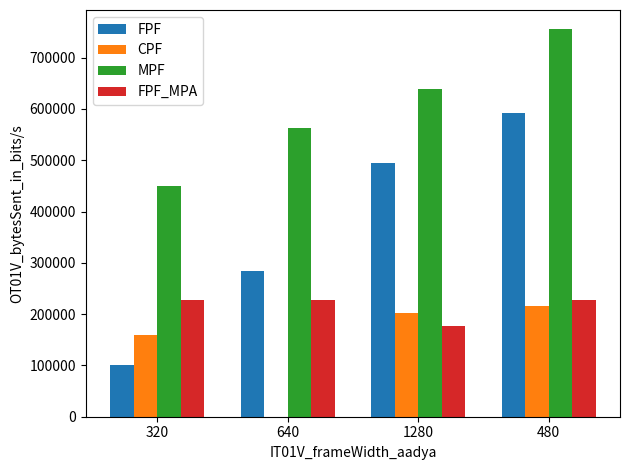

What are all the series names shown in the legend?

FPF, CPF, MPF, FPF_MPA